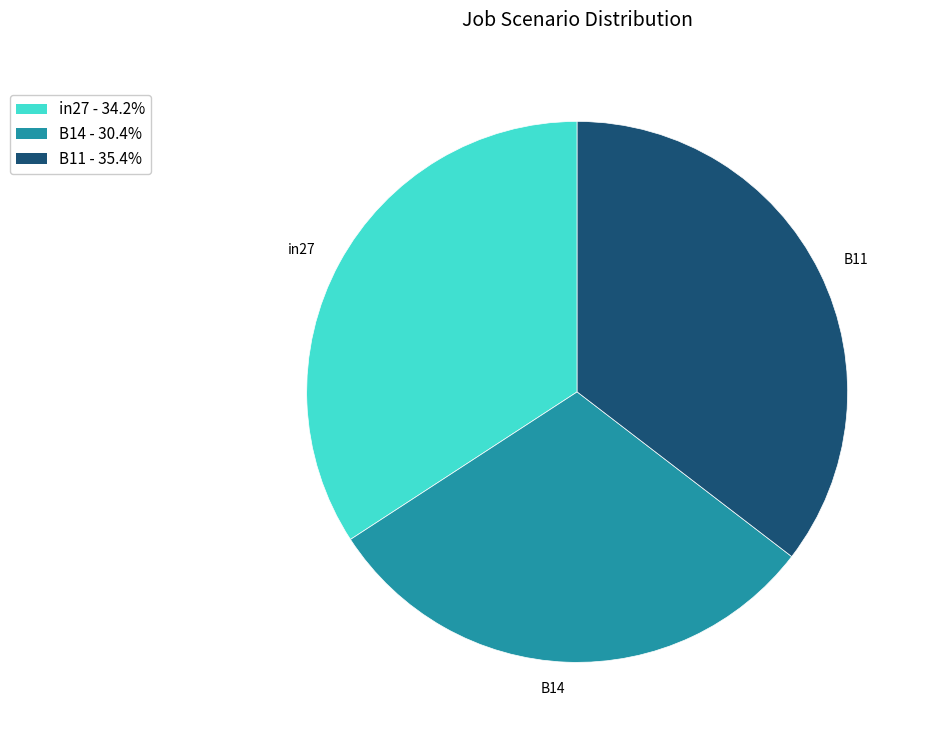

Does any single category account for the majority?

No